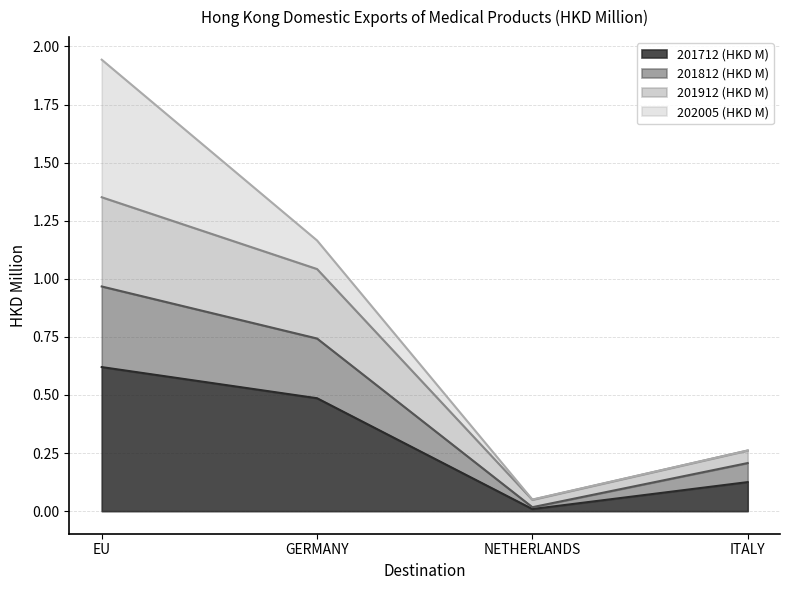

What is the sum of all 201712 (HKD M) values?

1.2